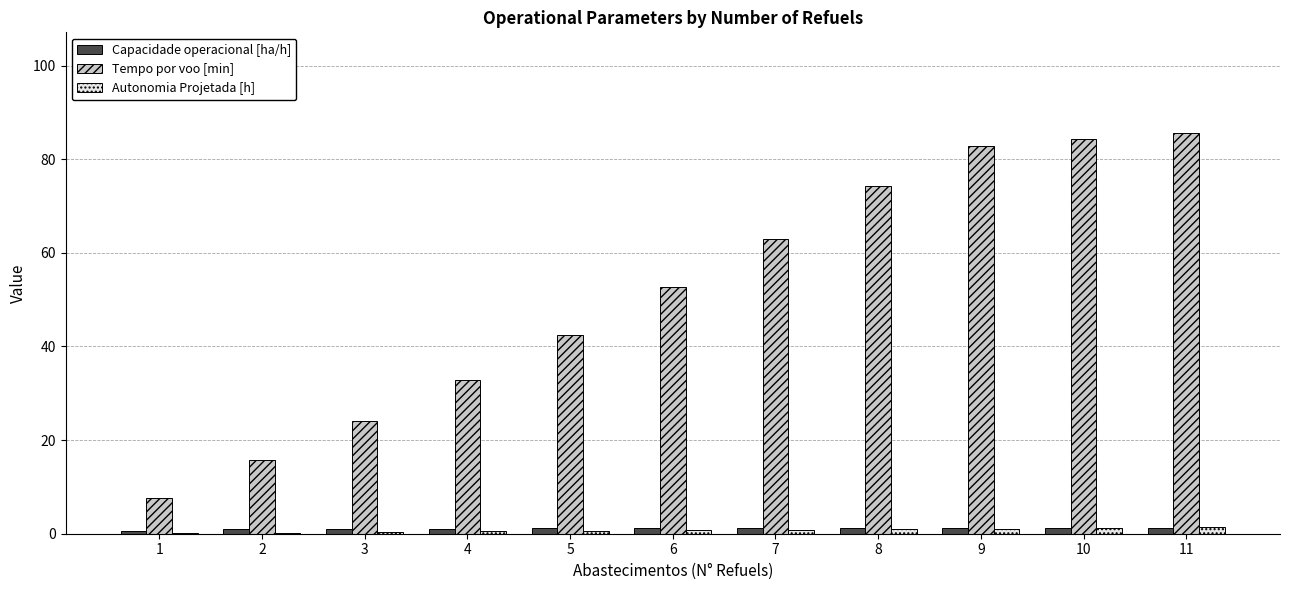

Where does the Tempo por voo [min] series first go above 52?

6